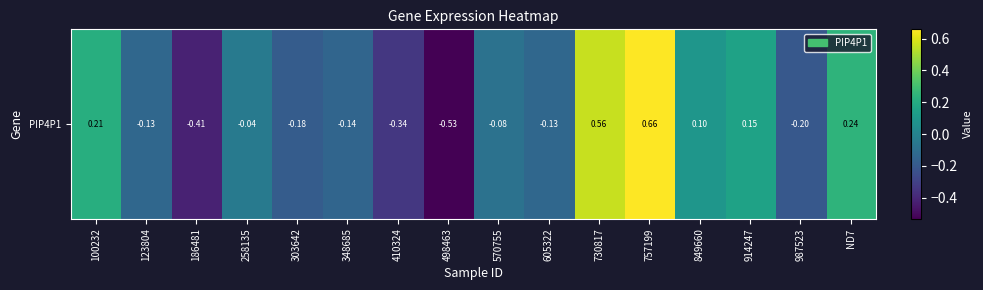

Reading right to left, what are all the values shown in this chart?

ND7=0.2	987523=-0.2	914247=0.2	849660=0.1	757199=0.7	730817=0.6	605322=-0.1	570755=-0.1	498463=-0.5	410324=-0.3	348685=-0.1	303642=-0.2	258135=-0.0	186481=-0.4	123804=-0.1	100232=0.2